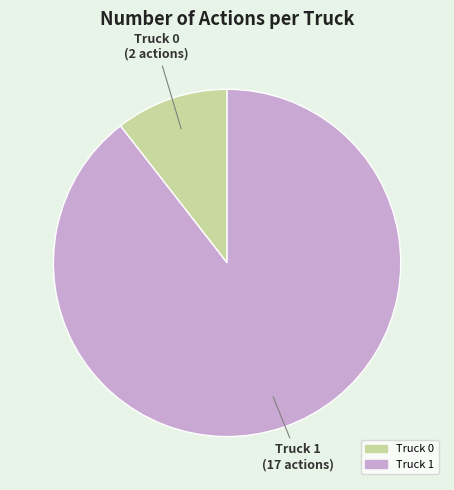

Rank the categories by value from highest to lowest.

Truck 1, Truck 0